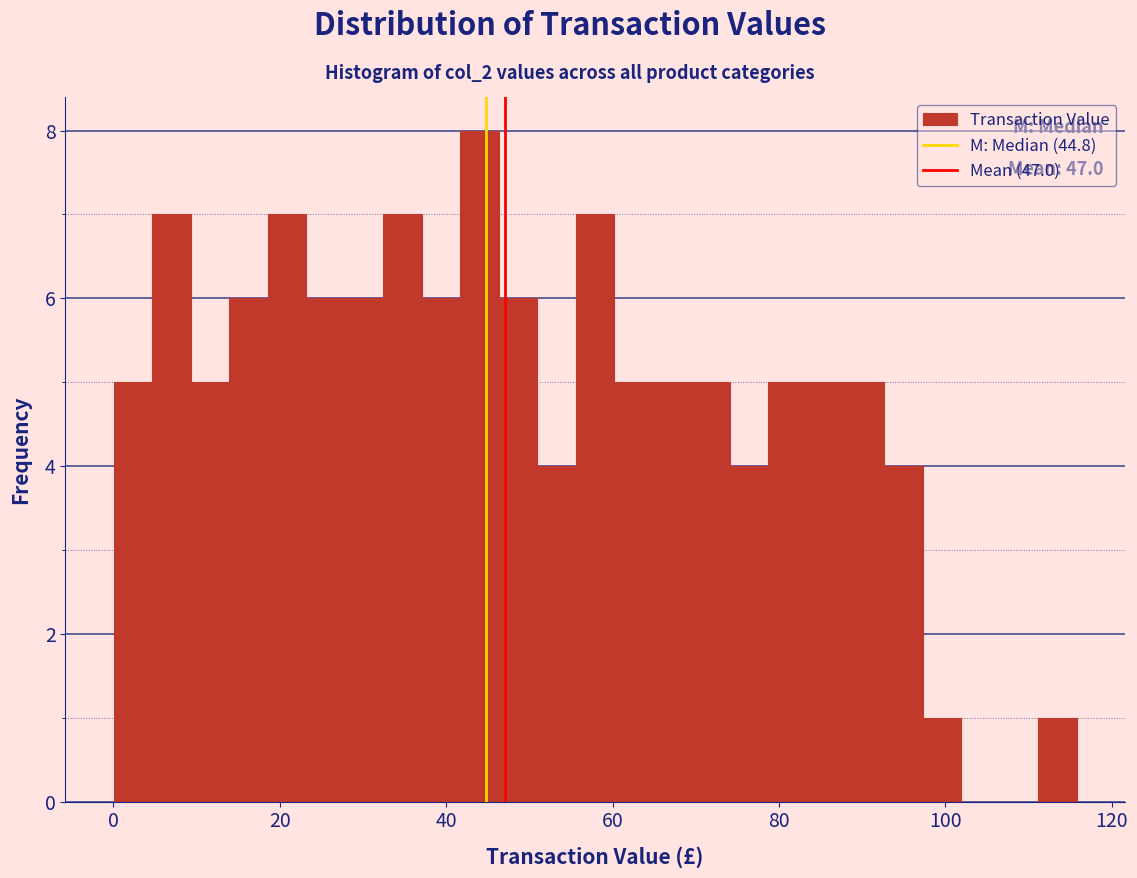

Around what value on the x-axis is the tallest bar? Give the approximate position of its centre, as read against the axis.

44